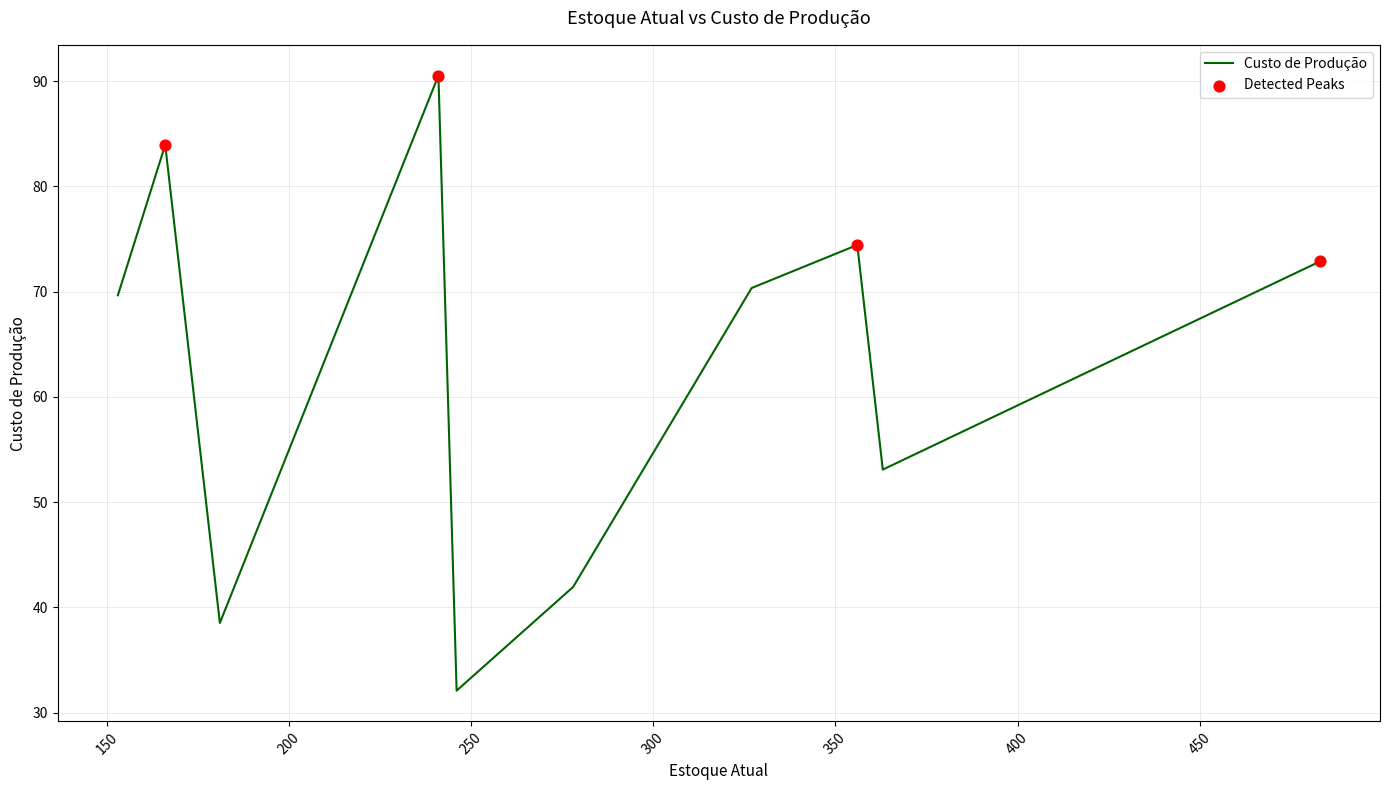

What is the greatest value displayed?

90.5